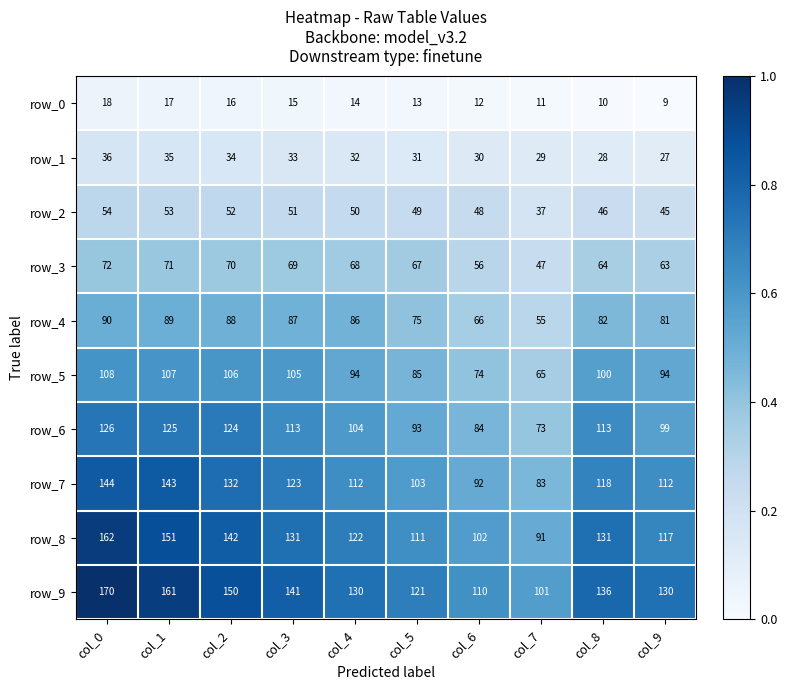

How many data points does each series have?

10